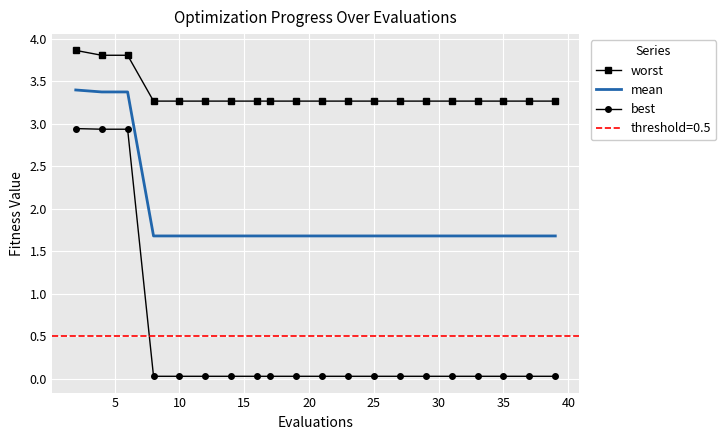

What is the difference between the maximum and minimum values in the best series?

2.9